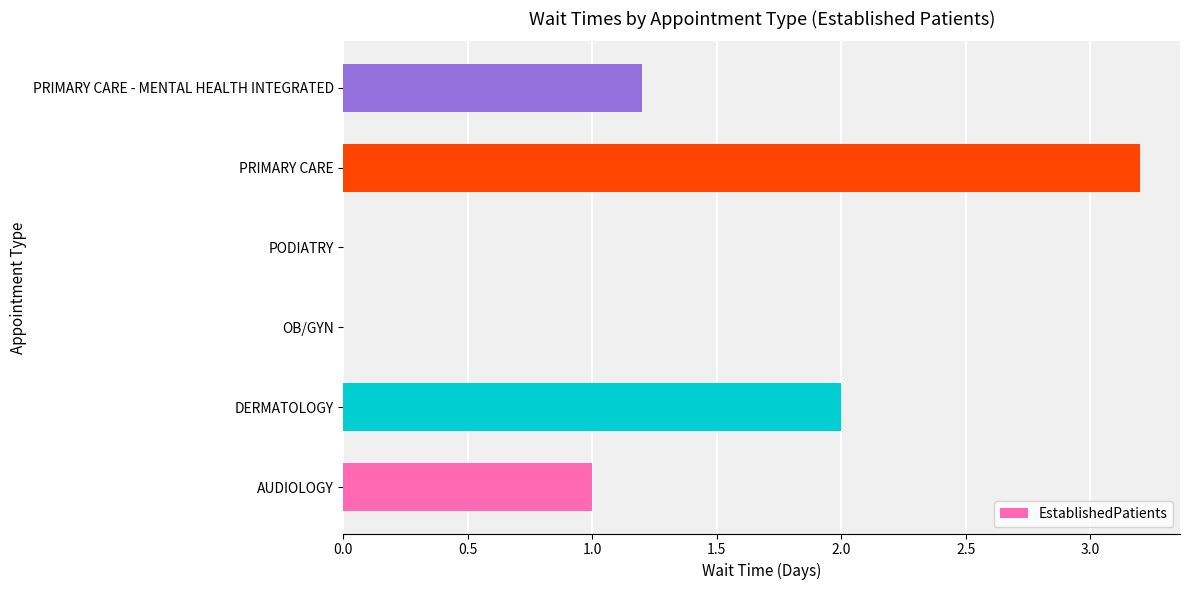

What is the maximum value shown in the chart?

3.2